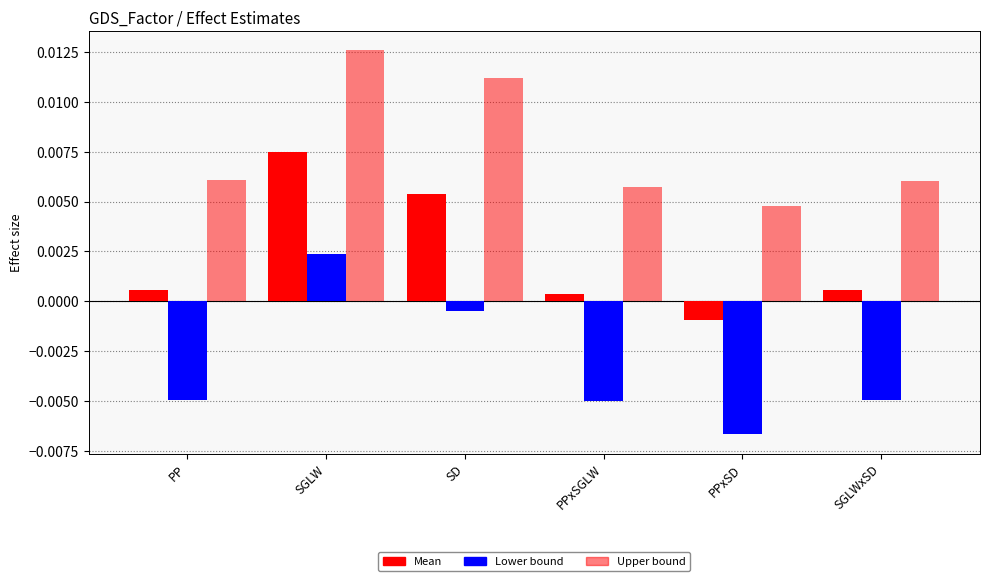

At SD, list the series in order from largest to smallest.

Upper bound, Mean, Lower bound